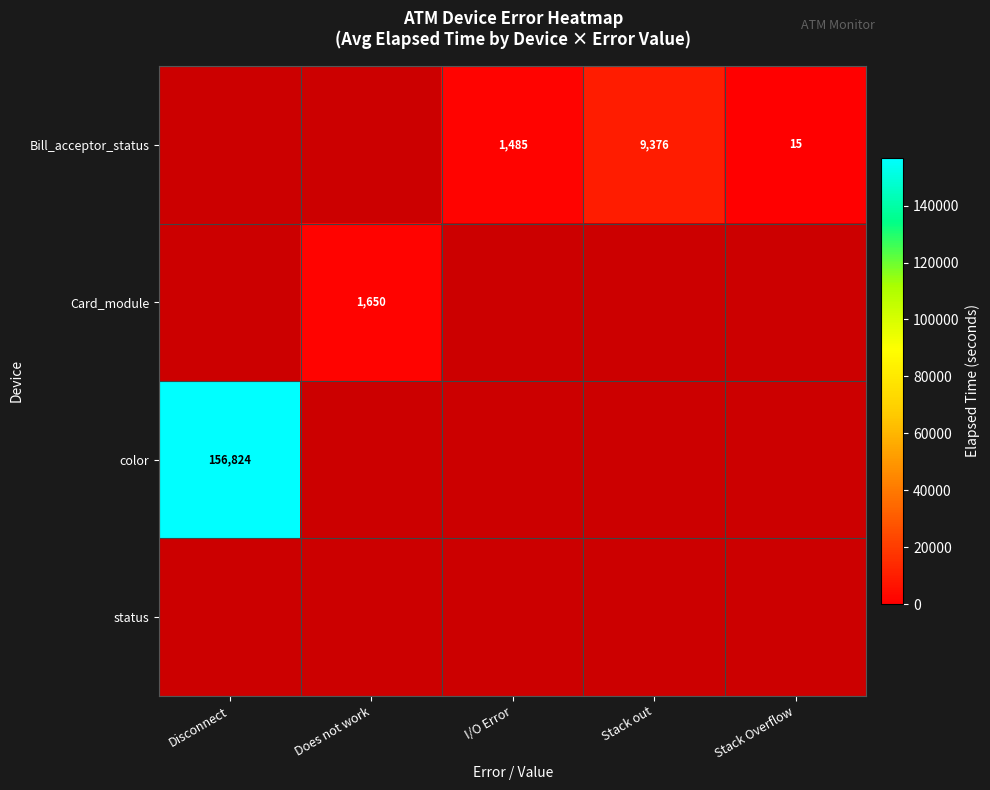

The value of Bill_acceptor_status at Stack Overflow is 20. True or false?

False